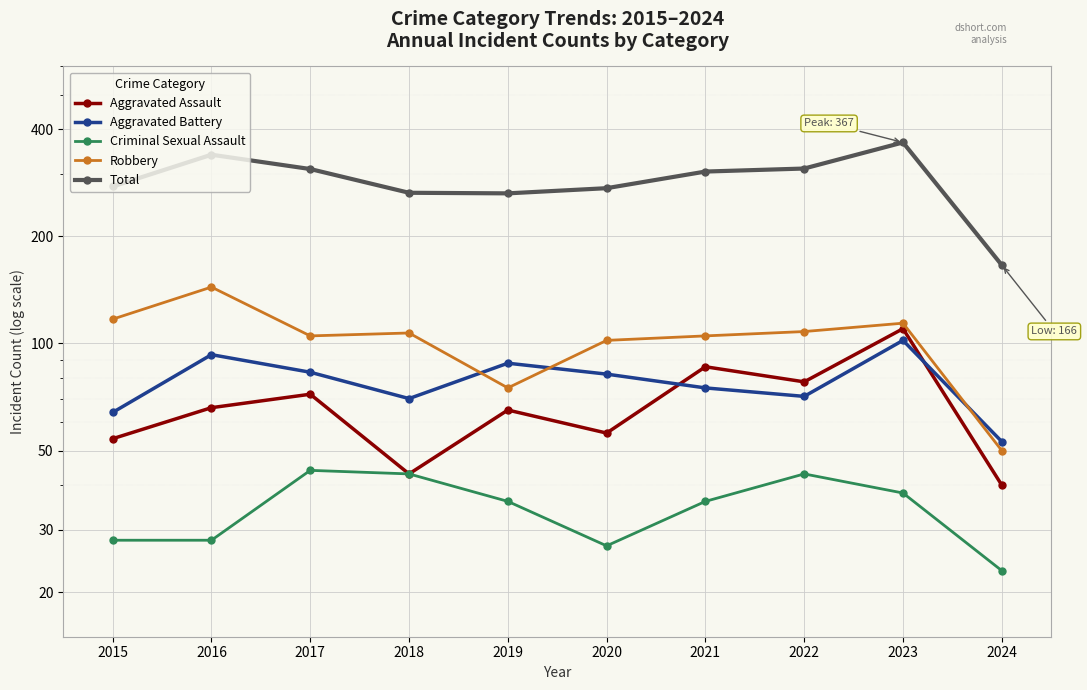

Rank the series by their maximum value, from lowest to highest.

Criminal Sexual Assault, Aggravated Battery, Aggravated Assault, Robbery, Total